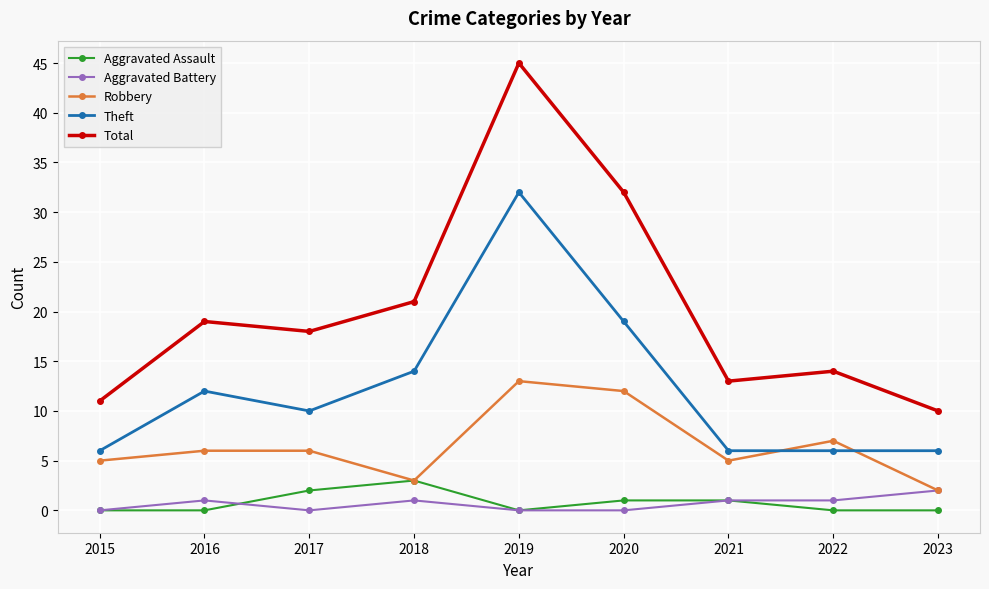

What is the value of the Theft point at the 4th from the left?

14